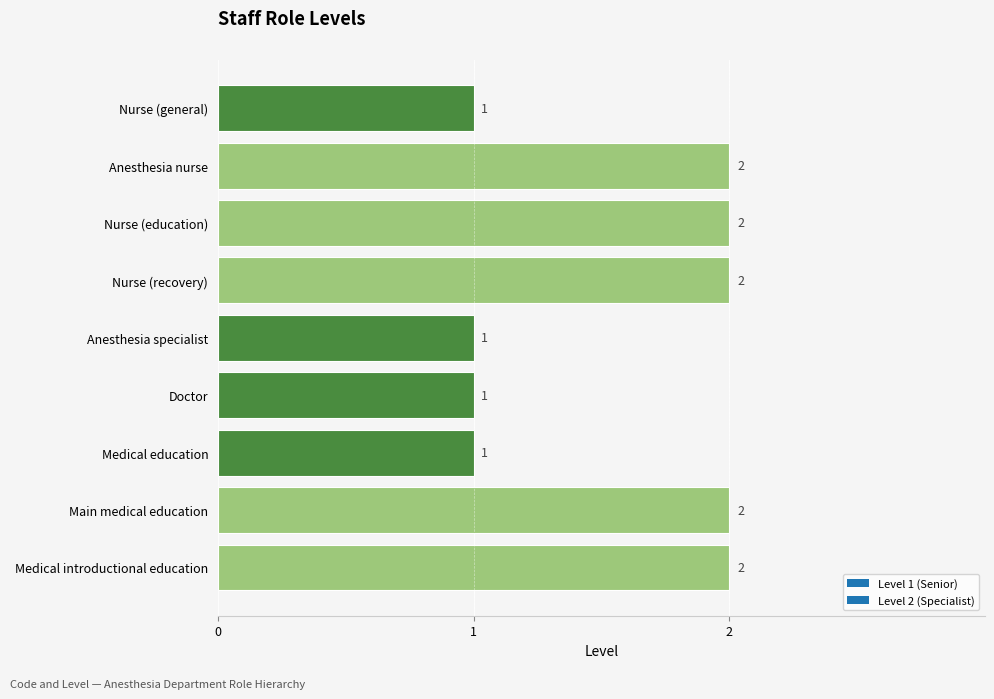

How many bars are there in total?

9